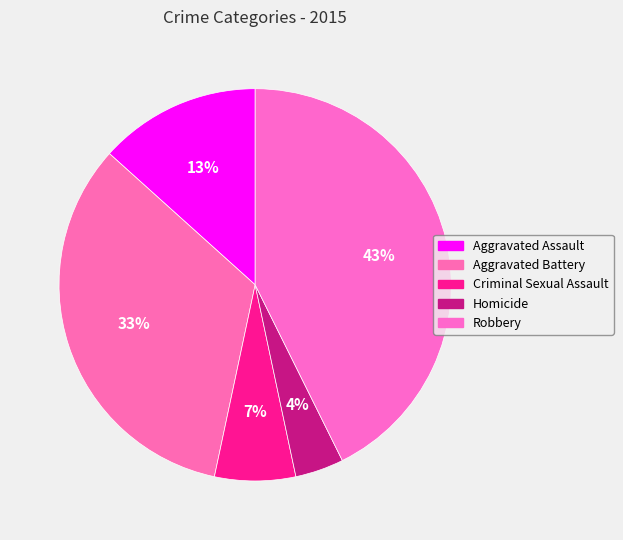

What is the smallest slice in the pie chart?

Homicide